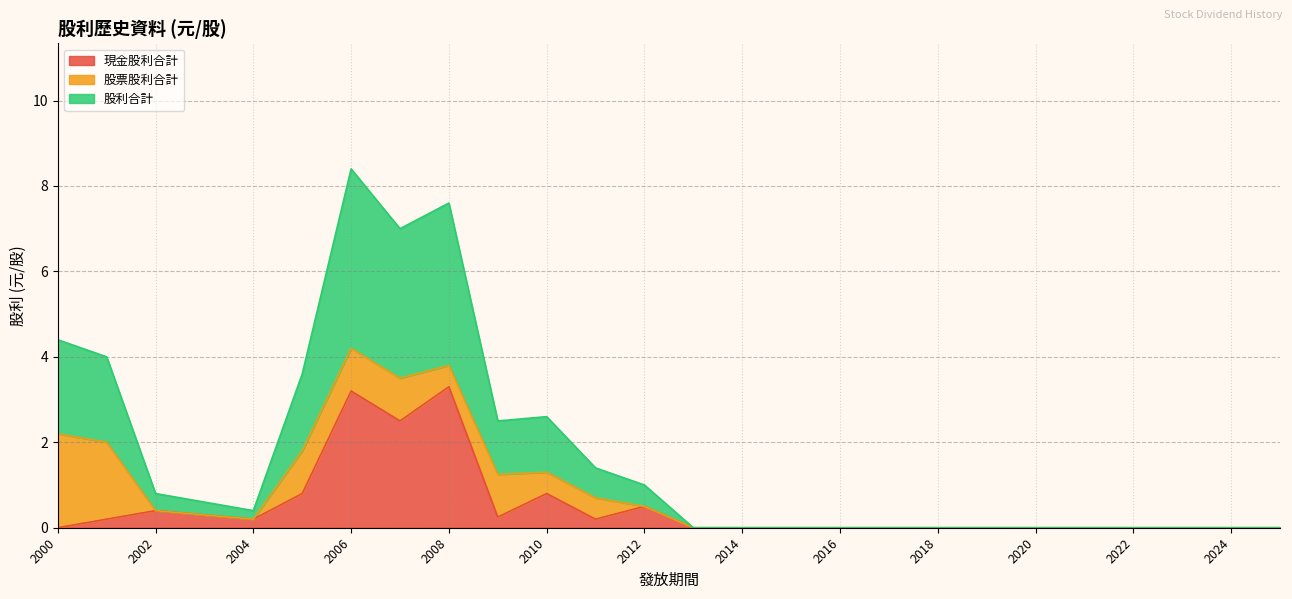

At which category is the sum across all series the highest?

2006